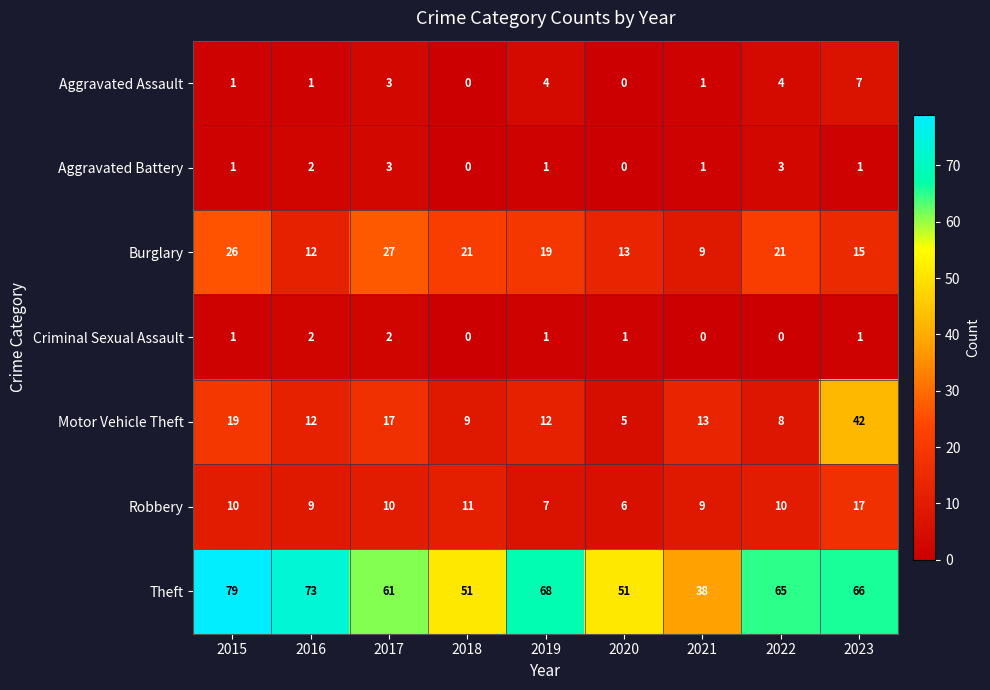

How many data points in Theft are less than 65?

4